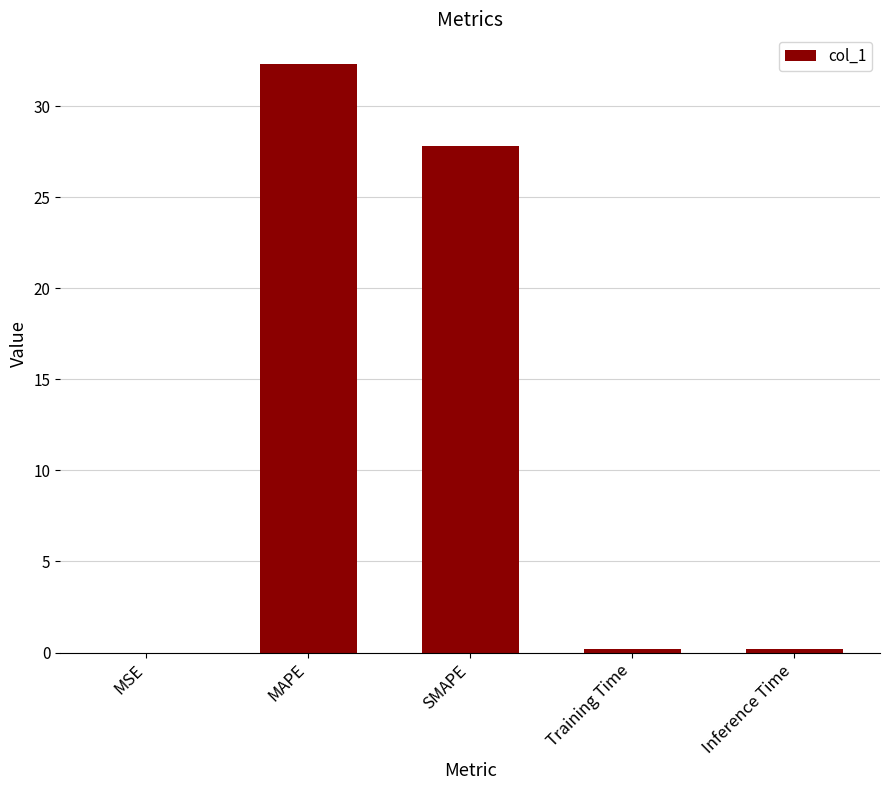

What is the maximum value shown in the chart?

32.3